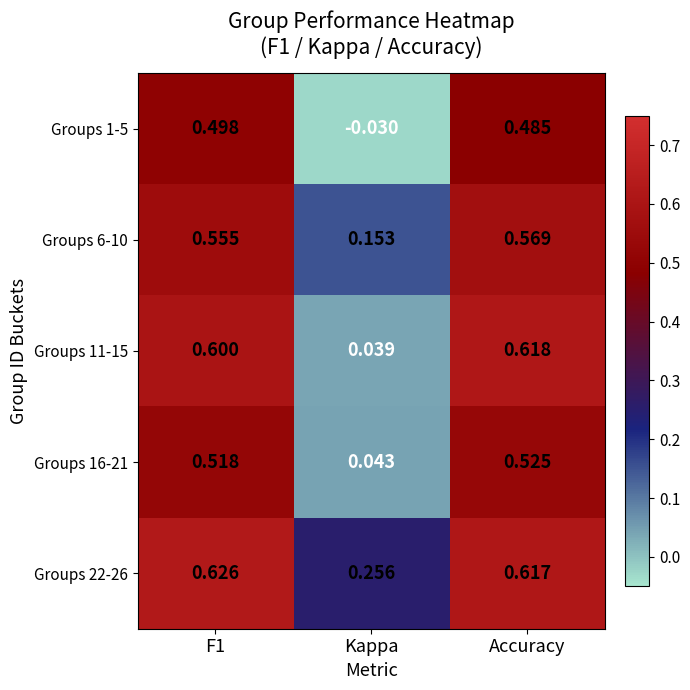

At which category is the sum across all series the highest?

Accuracy